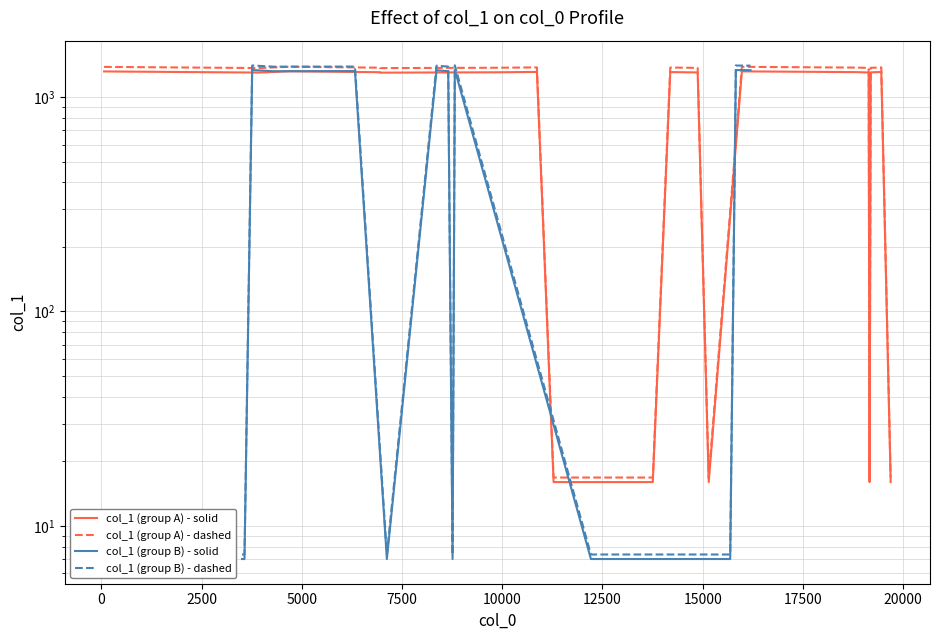

What is the smallest value displayed?

7.0